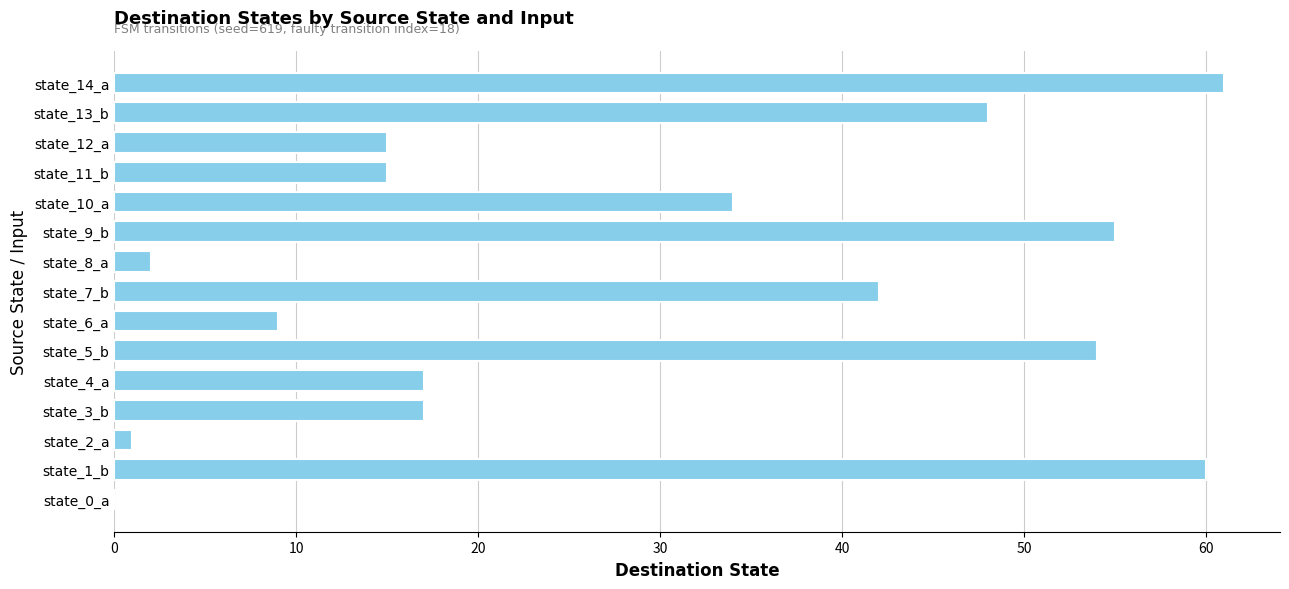

What is the change in value from state_3_b to state_9_b?

+38